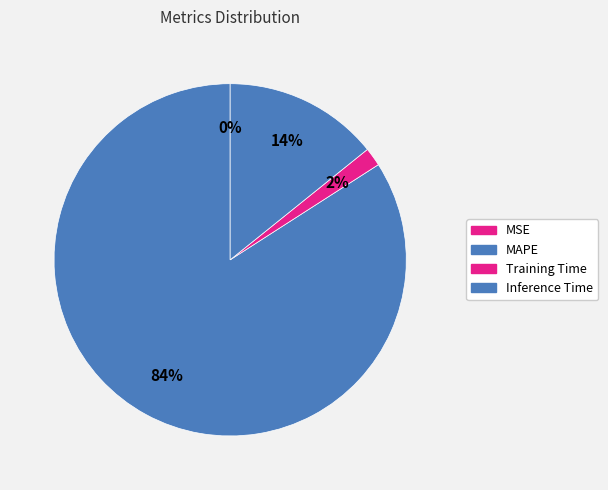

Does MSE represent more than half of the total?

No